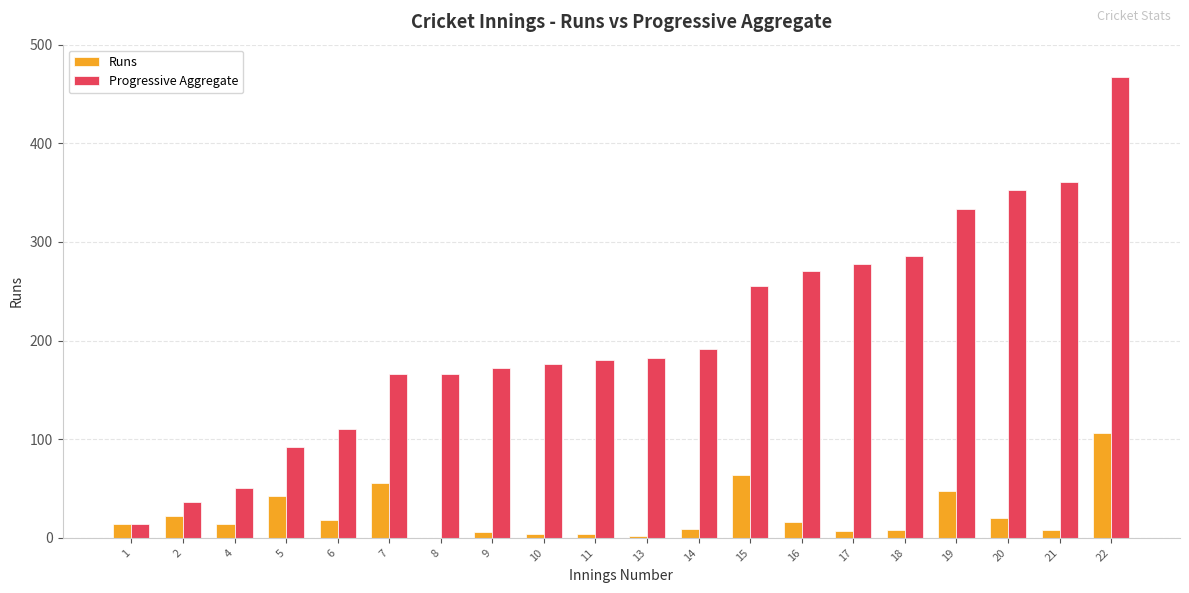

Between 1 and 11, which series saw the biggest shift?

Progressive Aggregate